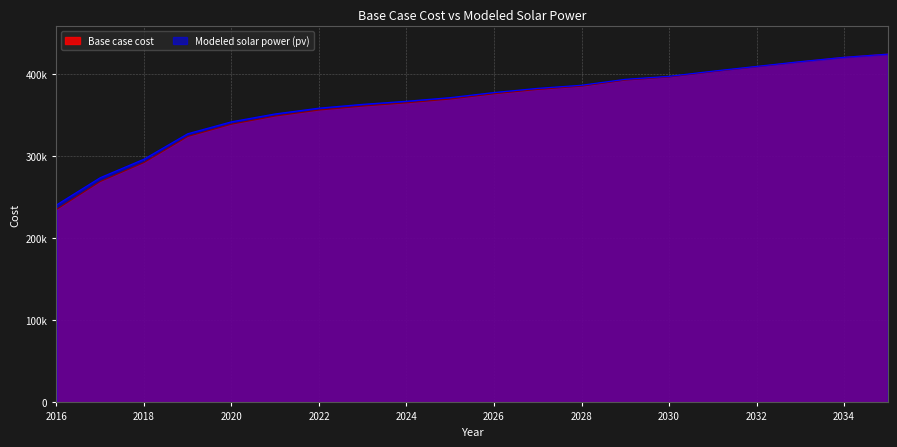

Rank the series by their average value, from highest to lowest.

Modeled solar power (pv), Base case cost